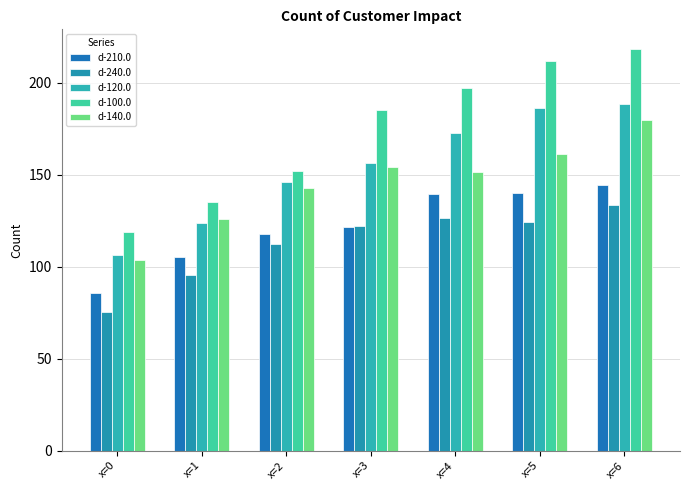

Which series changed the most between x=1 and x=4?

d-100.0